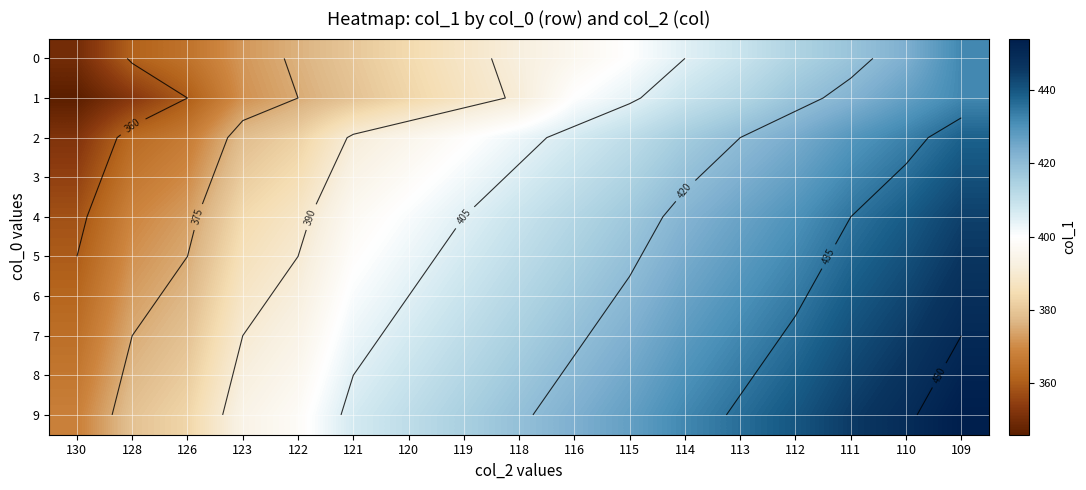

Which has a higher value, 109 or 126?

109